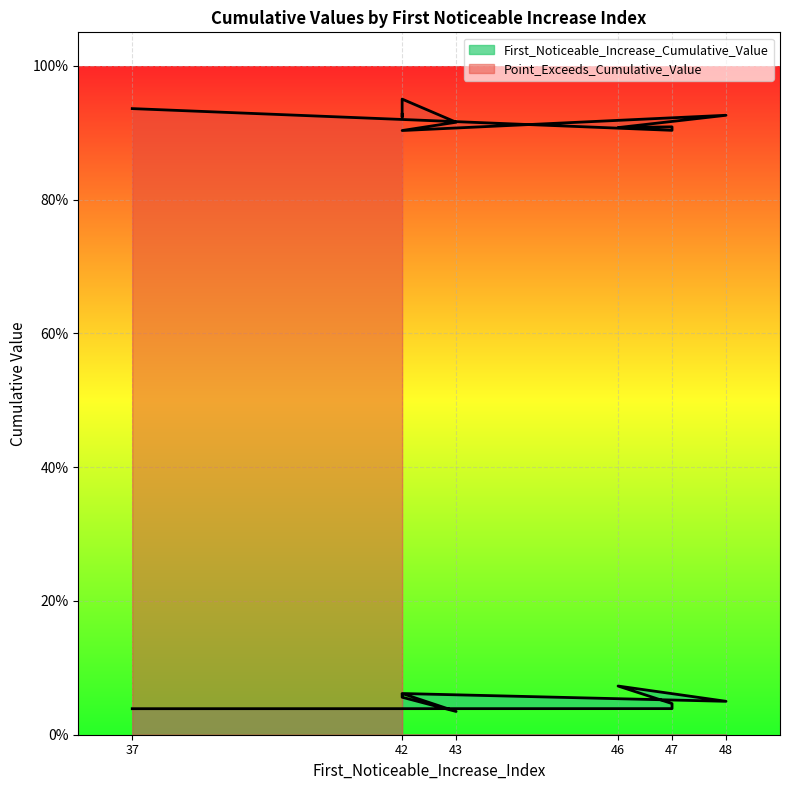

True or false: Point_Exceeds_Cumulative_Value has more than 0 points higher than both neighbors.

True